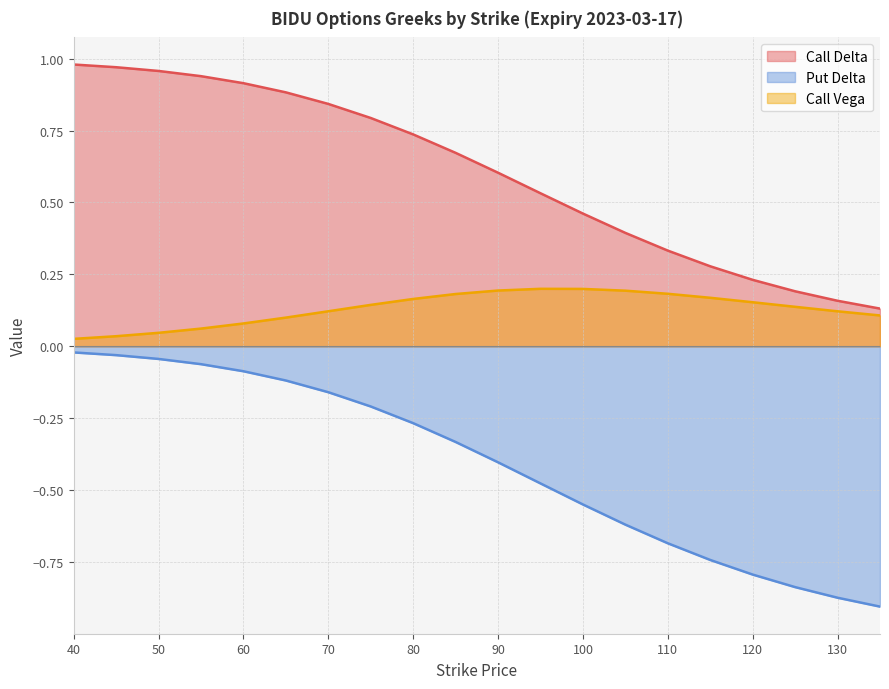

Between 60 and 130, which series saw the biggest shift?

Put Delta